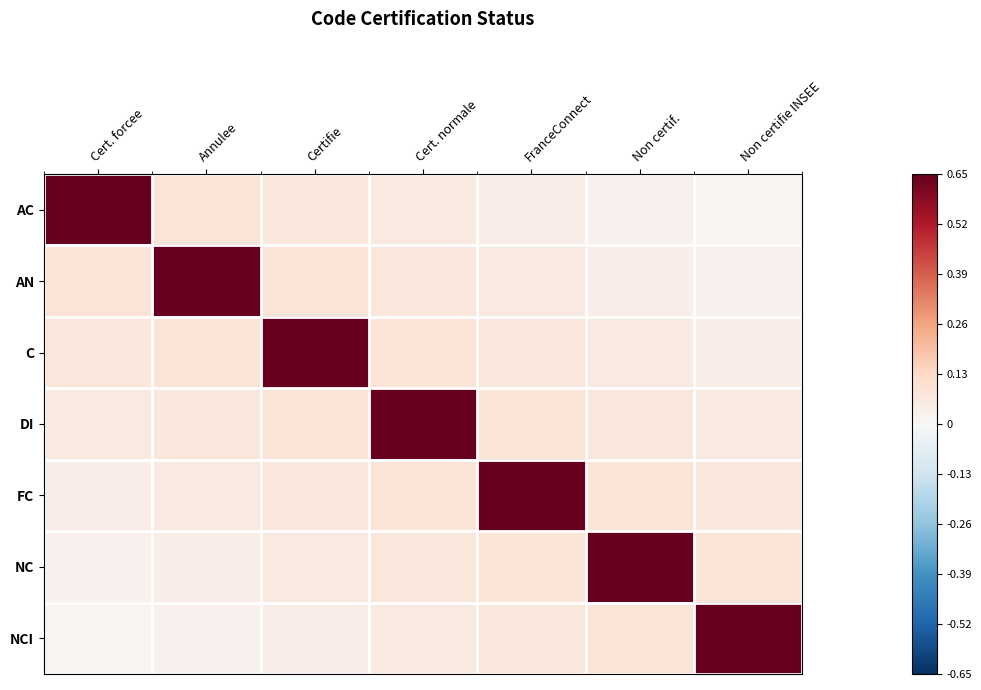

At how many categories does at least one series exceed 0?

7